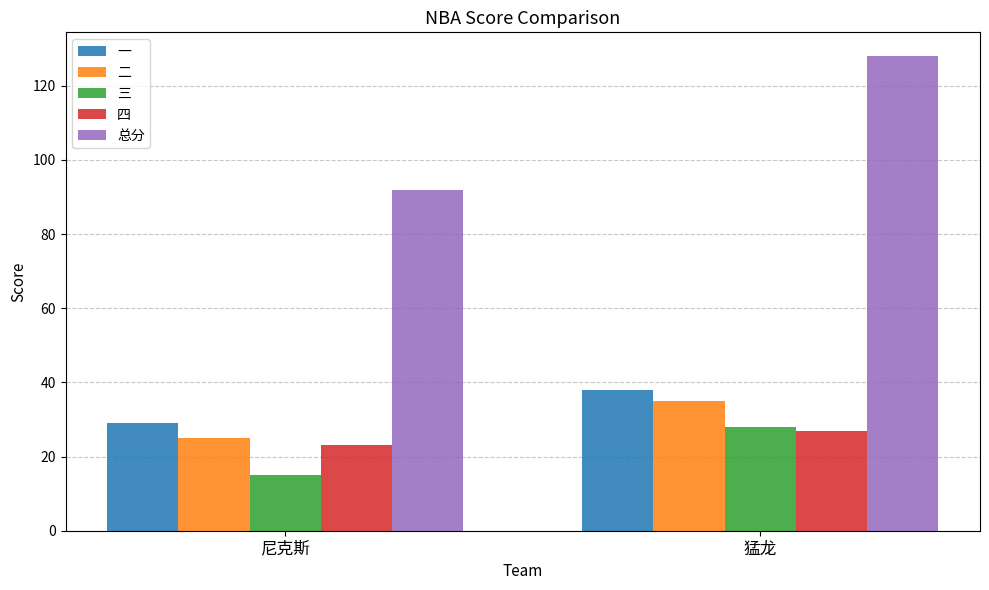

Rank the categories by 二 value from highest to lowest.

猛龙, 尼克斯